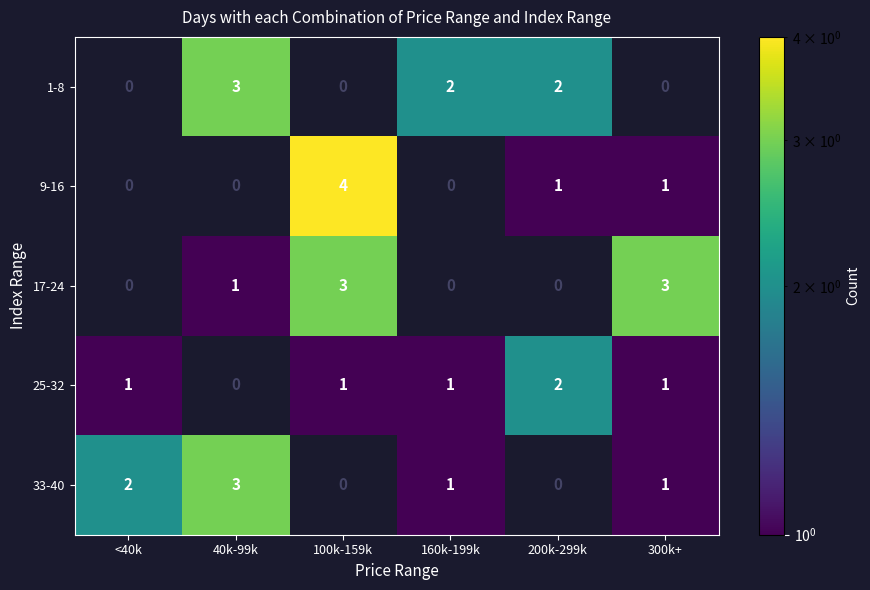

Which series has the largest range (max minus min)?

9-16